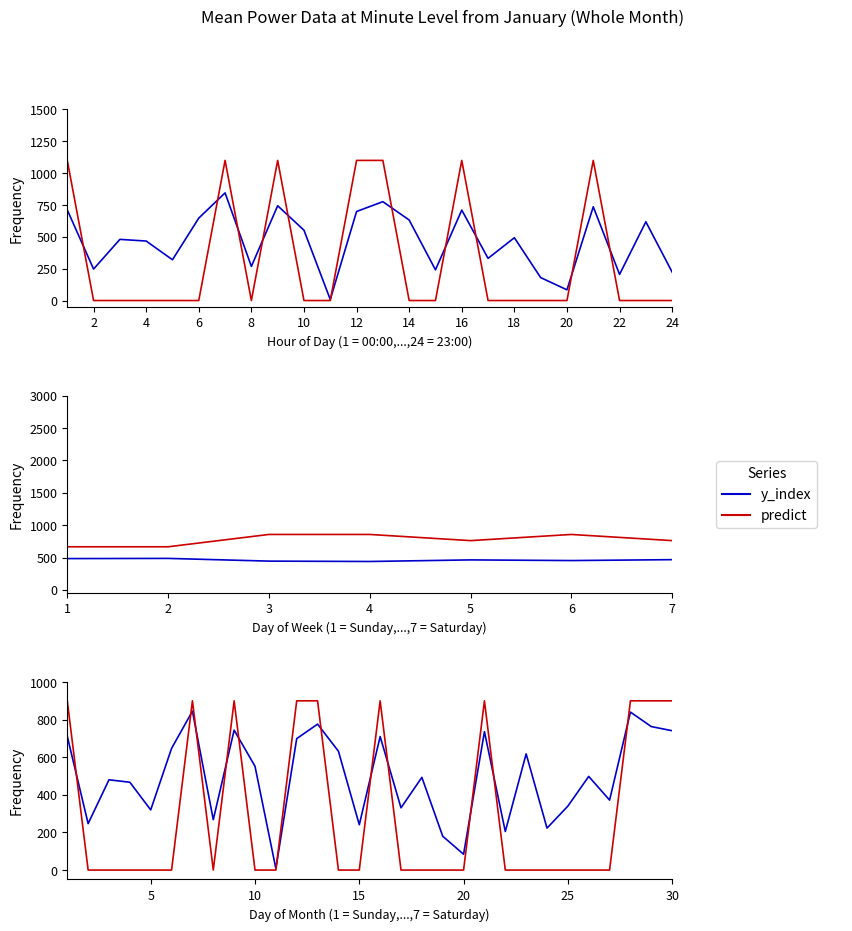

At 30, list the series in order from largest to smallest.

predict, y_index